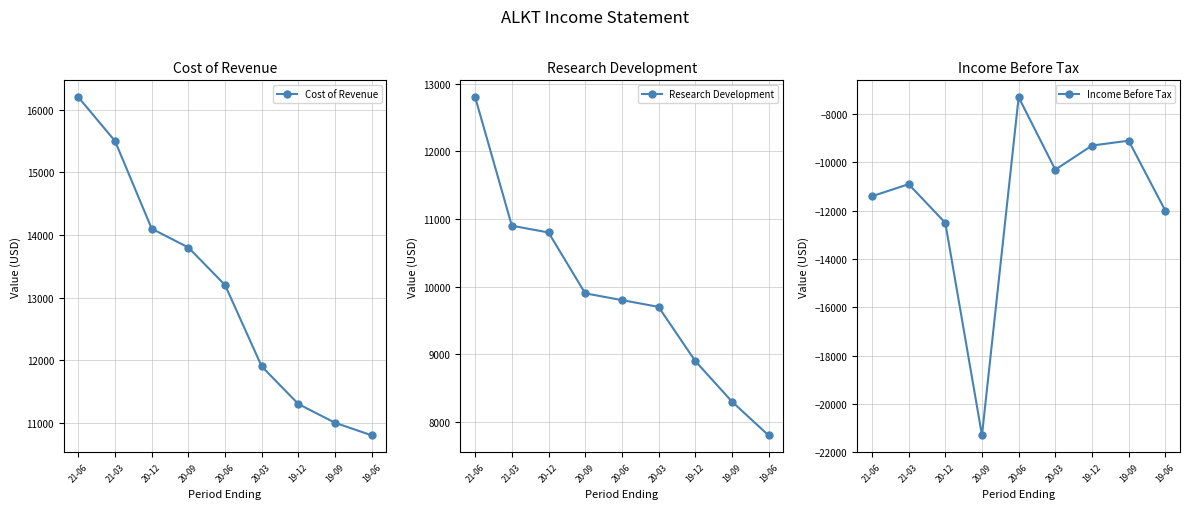

List the labels in order of Income Before Tax value, smallest first.

20-09, 20-12, 19-06, 21-06, 21-03, 20-03, 19-12, 19-09, 20-06